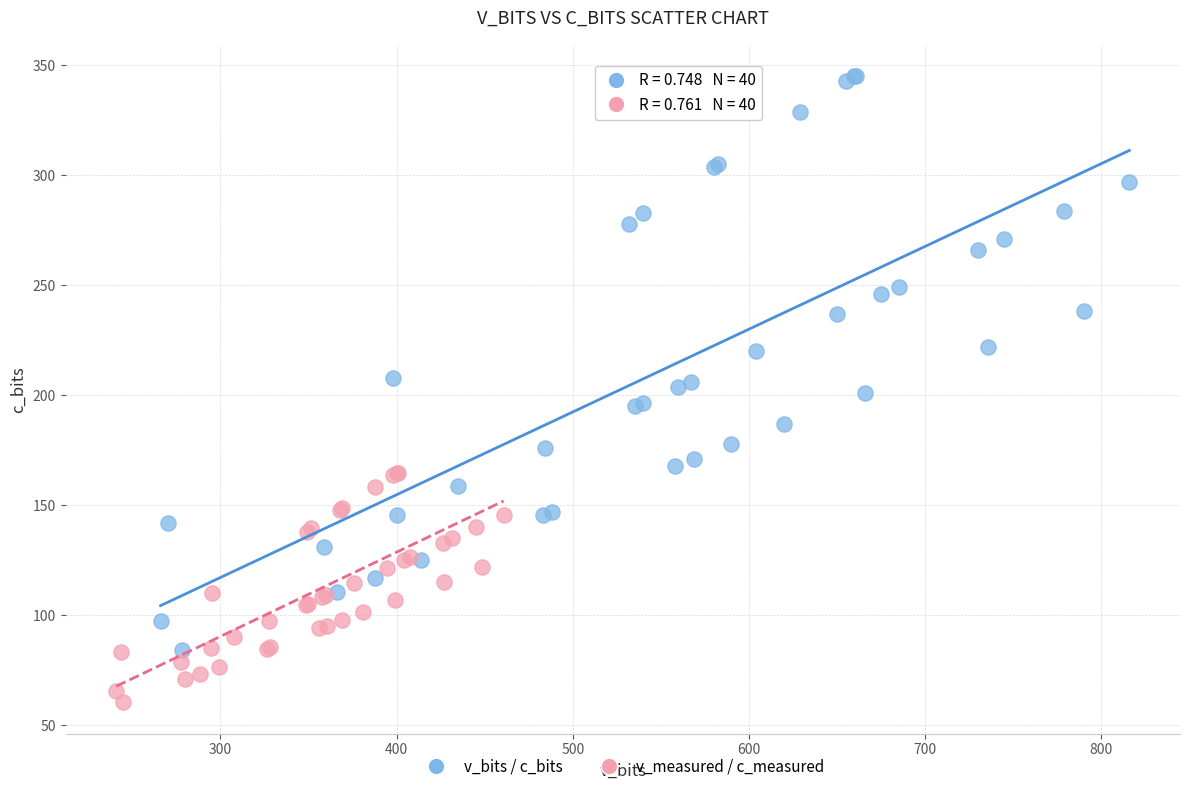

Which series reaches the maximum Y coordinate?

v_bits / c_bits